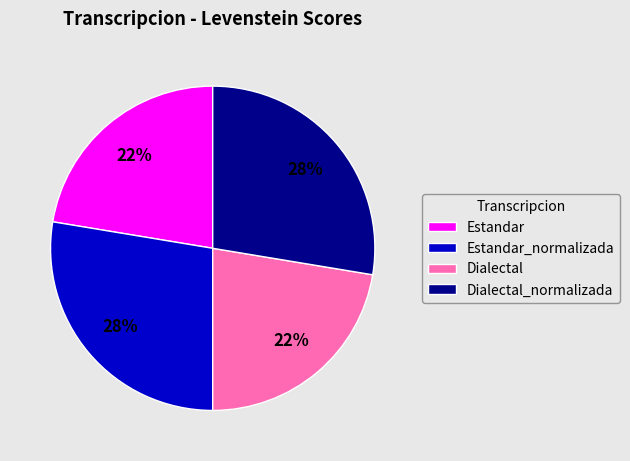

The Dialectal slice represents 30% of the pie. True or false?

False